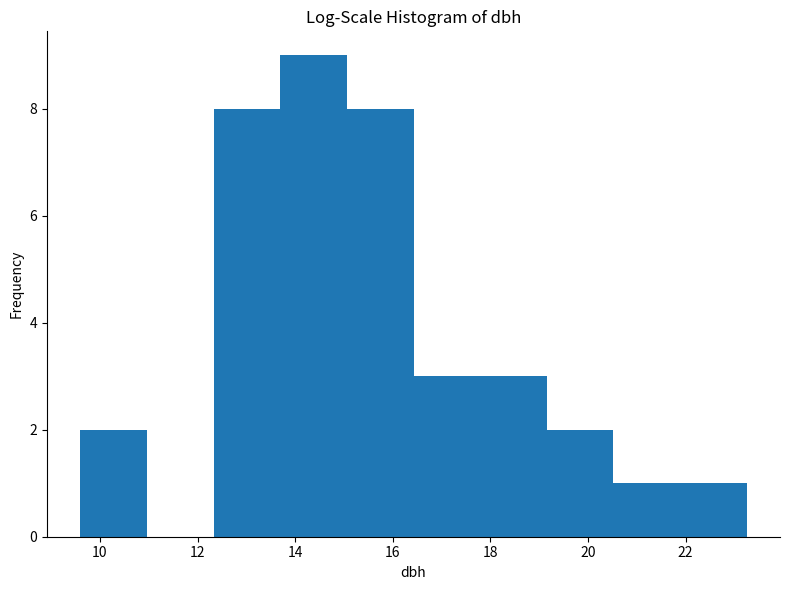

Reading left to right, list every bar in this chart as the range it spans on the x-axis followed by its height. Neither the bar edges nor the heights are printed on the chart, so give them approximately, as read against the axes.

9.6 to 11.0: 2
11.0 to 12.4: 0
12.4 to 13.6: 8
13.6 to 15.0: 9
15.0 to 16.4: 8
16.4 to 17.8: 3
17.8 to 19.2: 3
19.2 to 20.6: 2
20.6 to 21.8: 1
21.8 to 23.2: 1